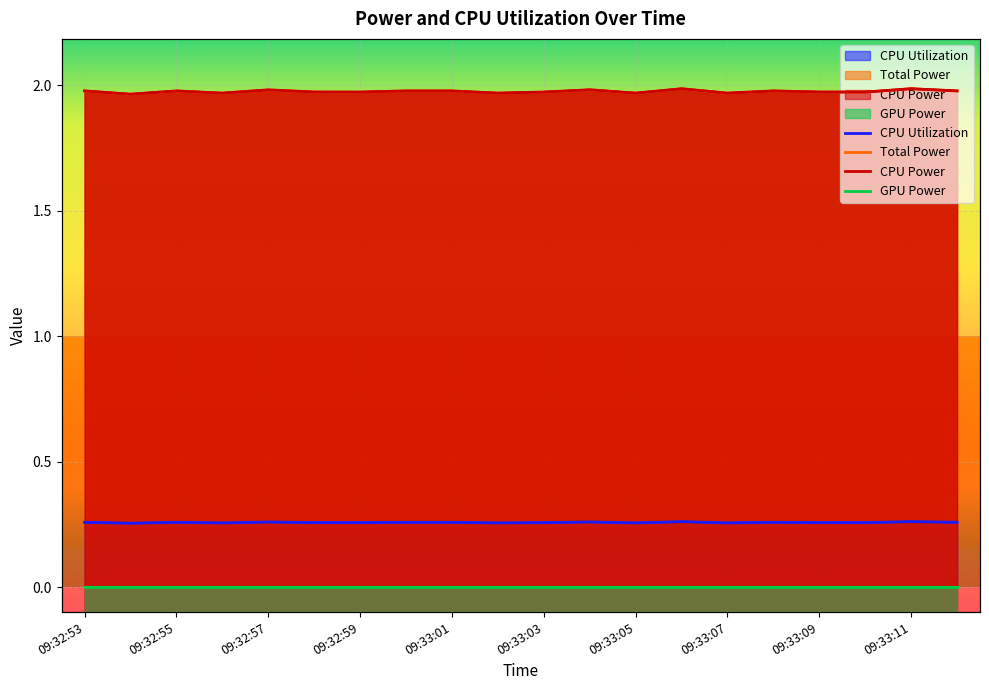

What is the average value of the Total Power series?

2.0